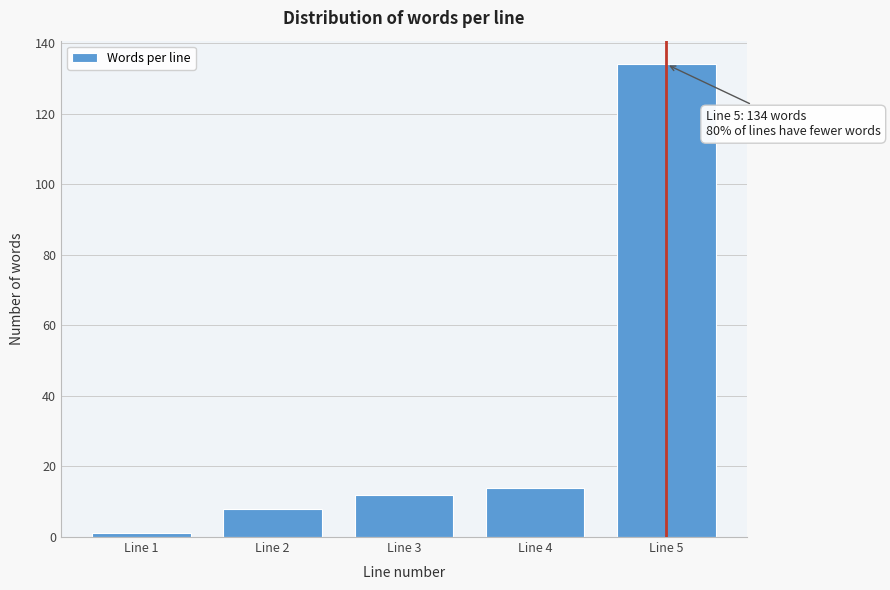

Reading right to left, transcribe all the data shown in this chart.

Line 5=134	Line 4=14	Line 3=12	Line 2=8	Line 1=1